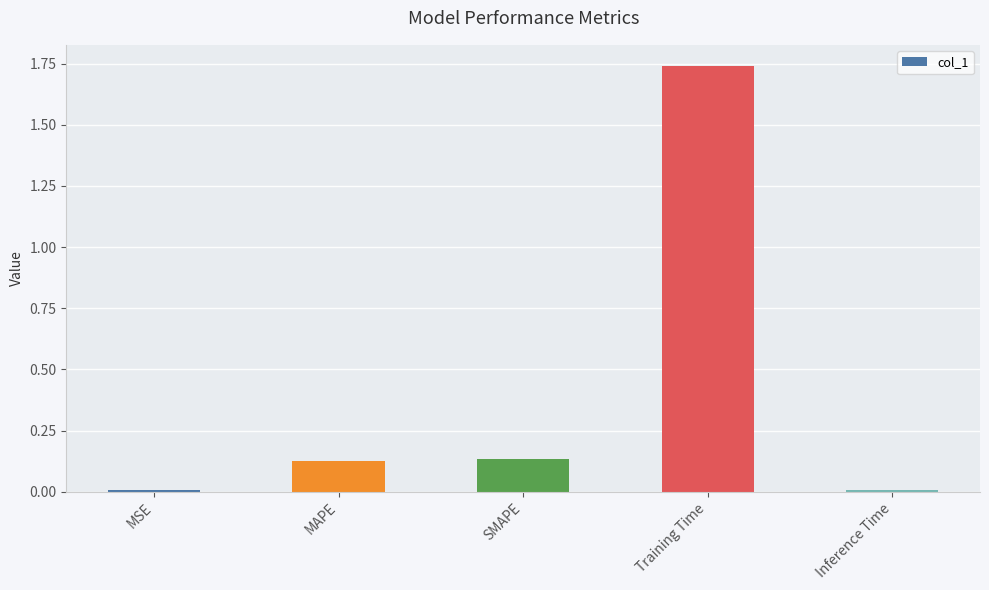

Reading right to left, list all the values displayed in this chart.

Inference Time=0.0	Training Time=1.7	SMAPE=0.1	MAPE=0.1	MSE=0.0